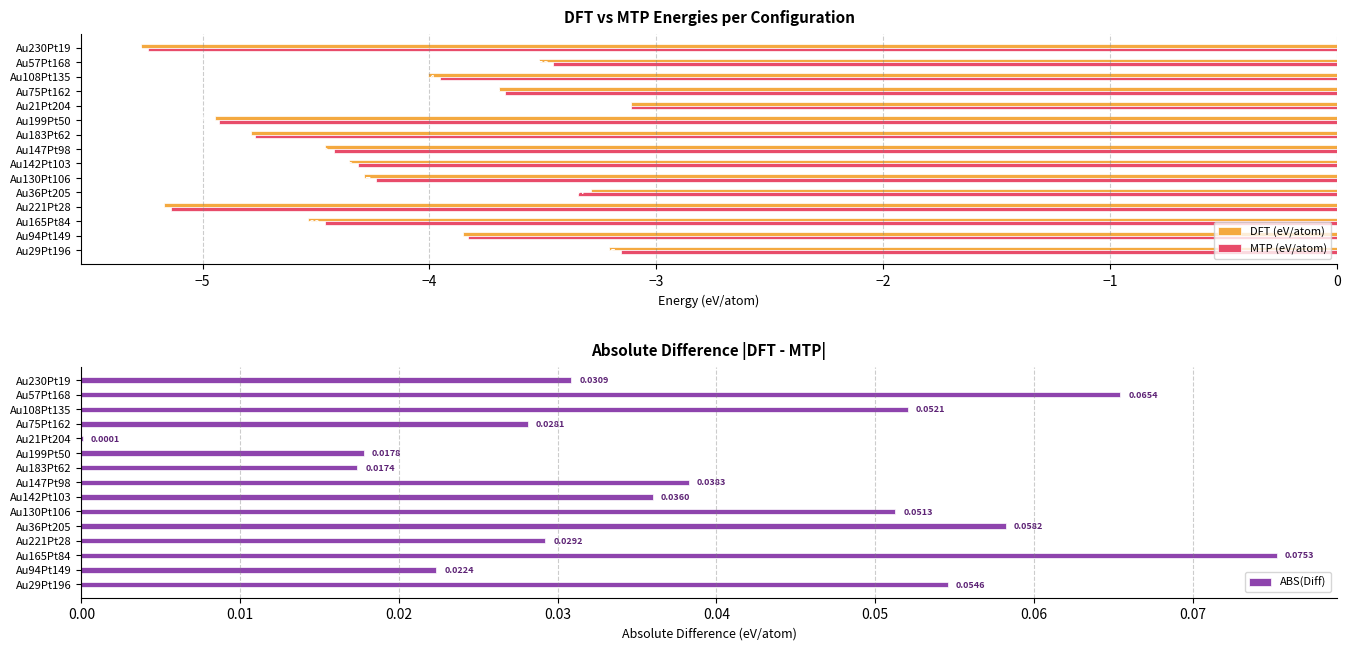

The MTP (eV/atom) series shows -4.4 at Au36Pt205. True or false?

False